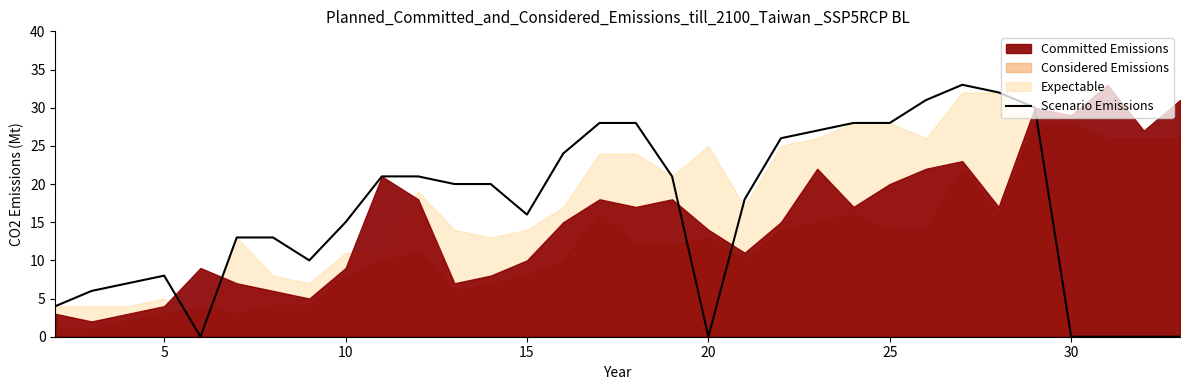

What is the highest value of the Scenario Emissions series?

33